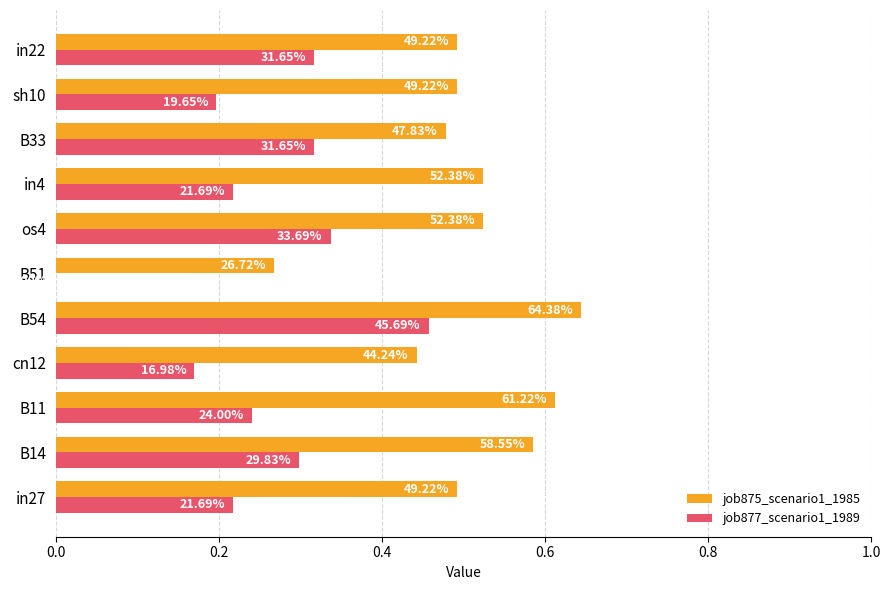

List the series in order of their peak value, highest first.

job875_scenario1_1985, job877_scenario1_1989